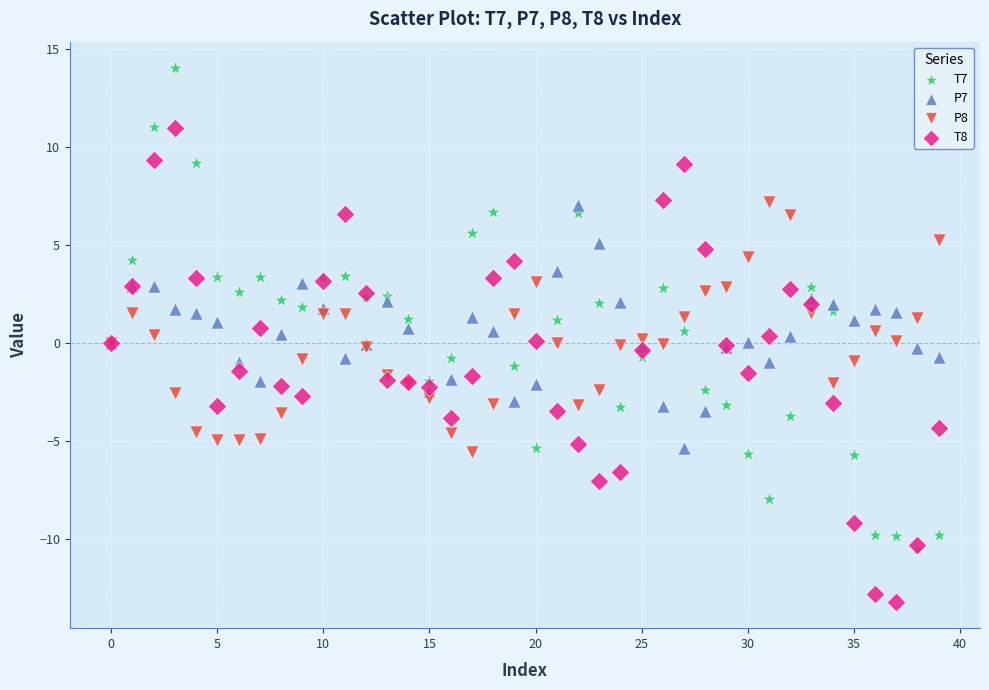

What are all the series names shown in the legend?

T7, P7, P8, T8